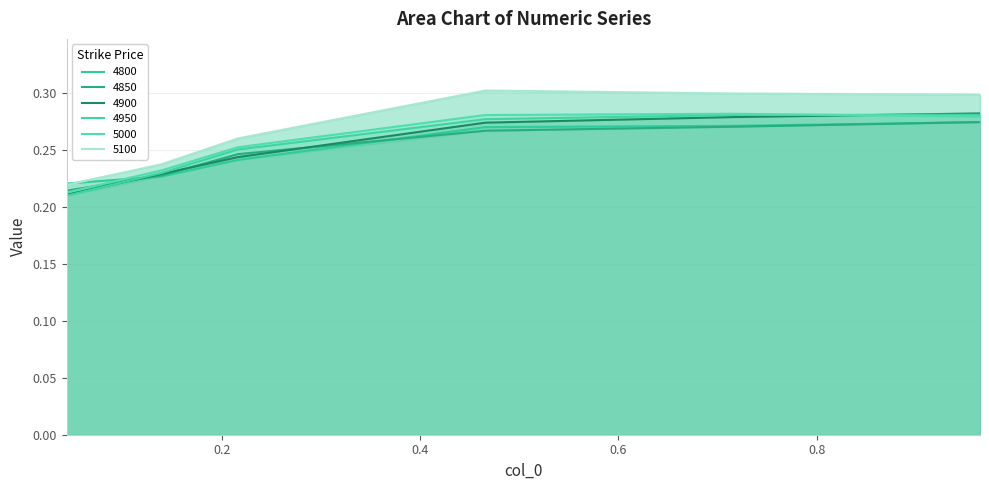

Does the chart display data point markers on the line(s)?

No